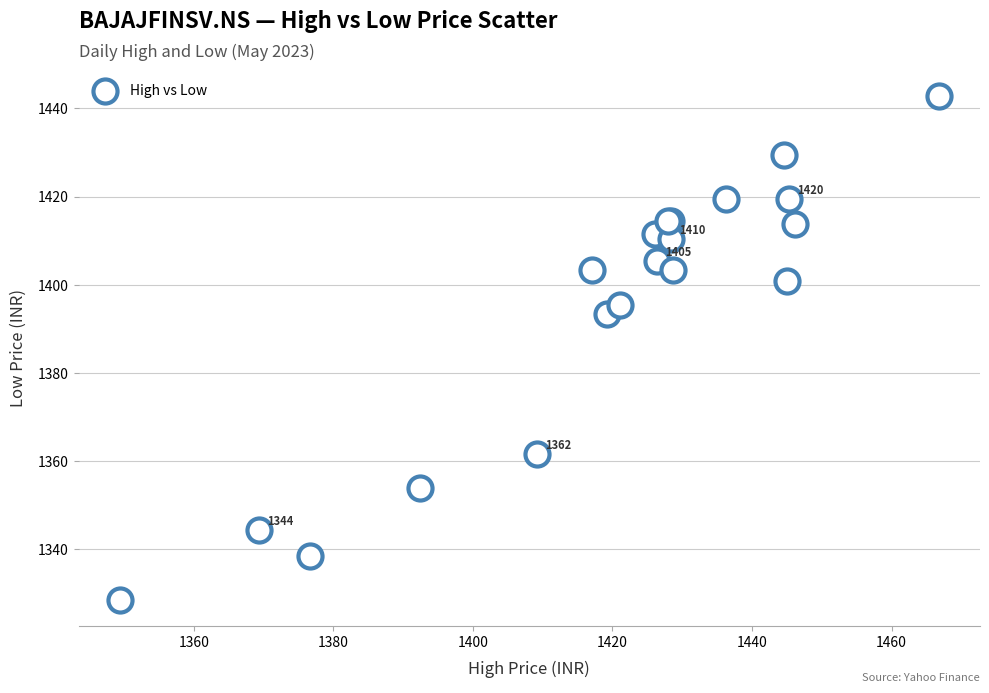

What Y value in the scatter plot is closest to 1385?

1393.4